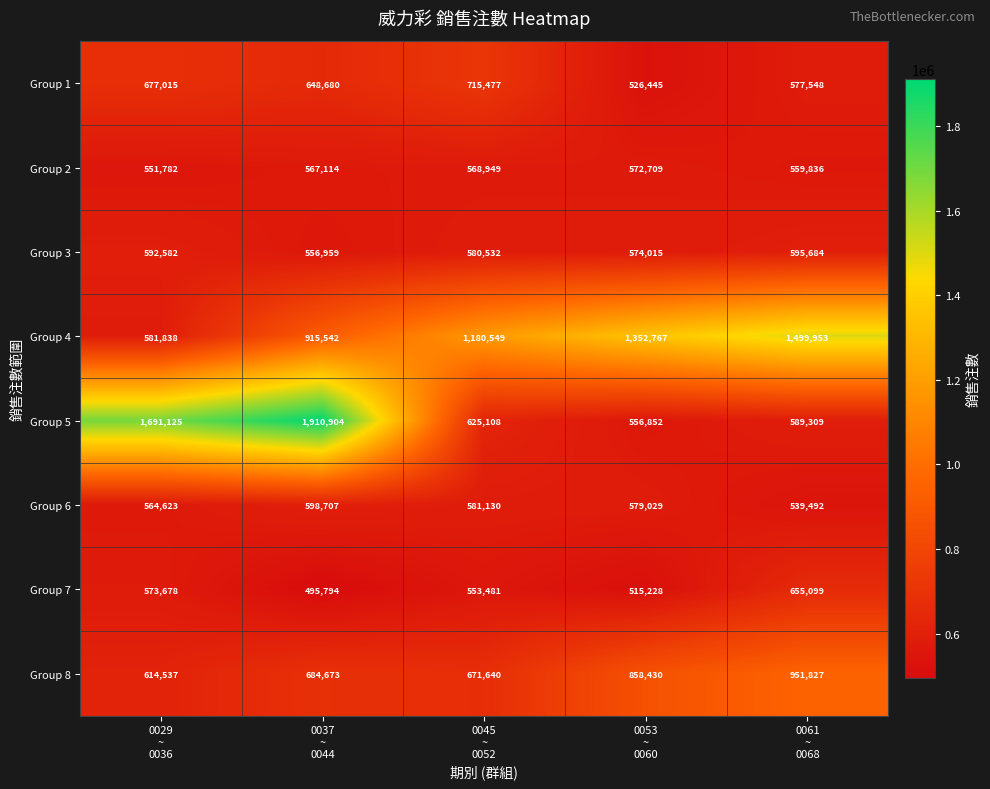

Rank the series by their maximum value, from lowest to highest.

Group 2, Group 3, Group 6, Group 7, Group 1, Group 8, Group 4, Group 5